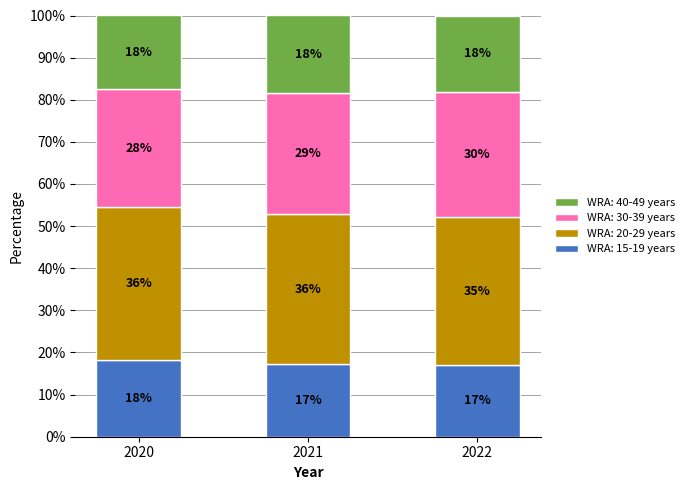

What is the difference between the maximum and second lowest values in the WRA: 30-39 years series?

0.9